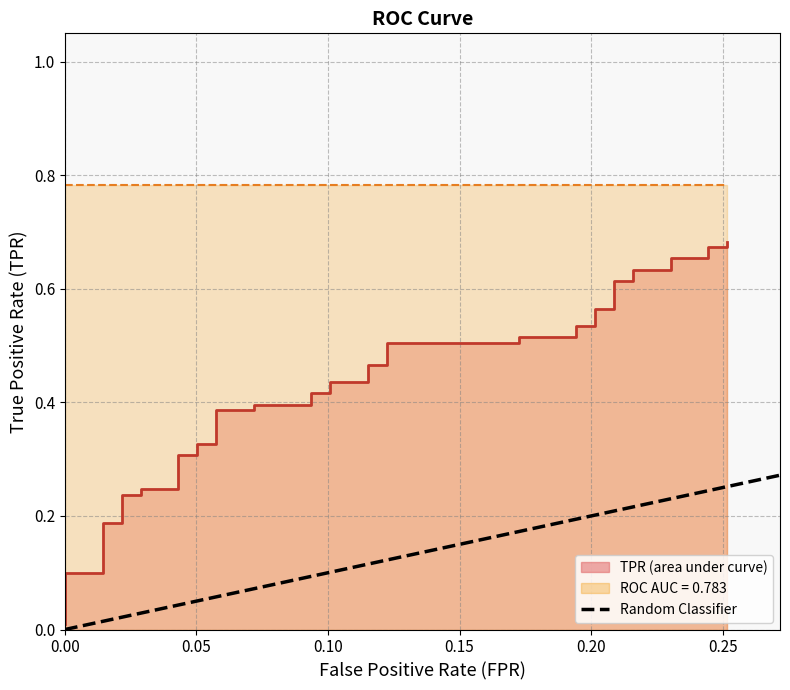

Is it true that the value at 21 is 0.7?

False